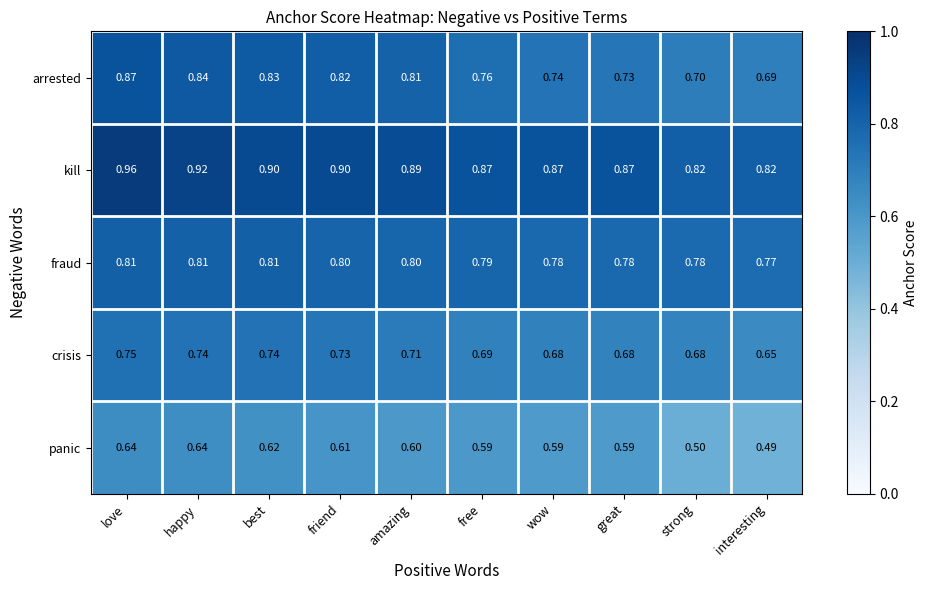

Which series changed the most between best and free?

arrested